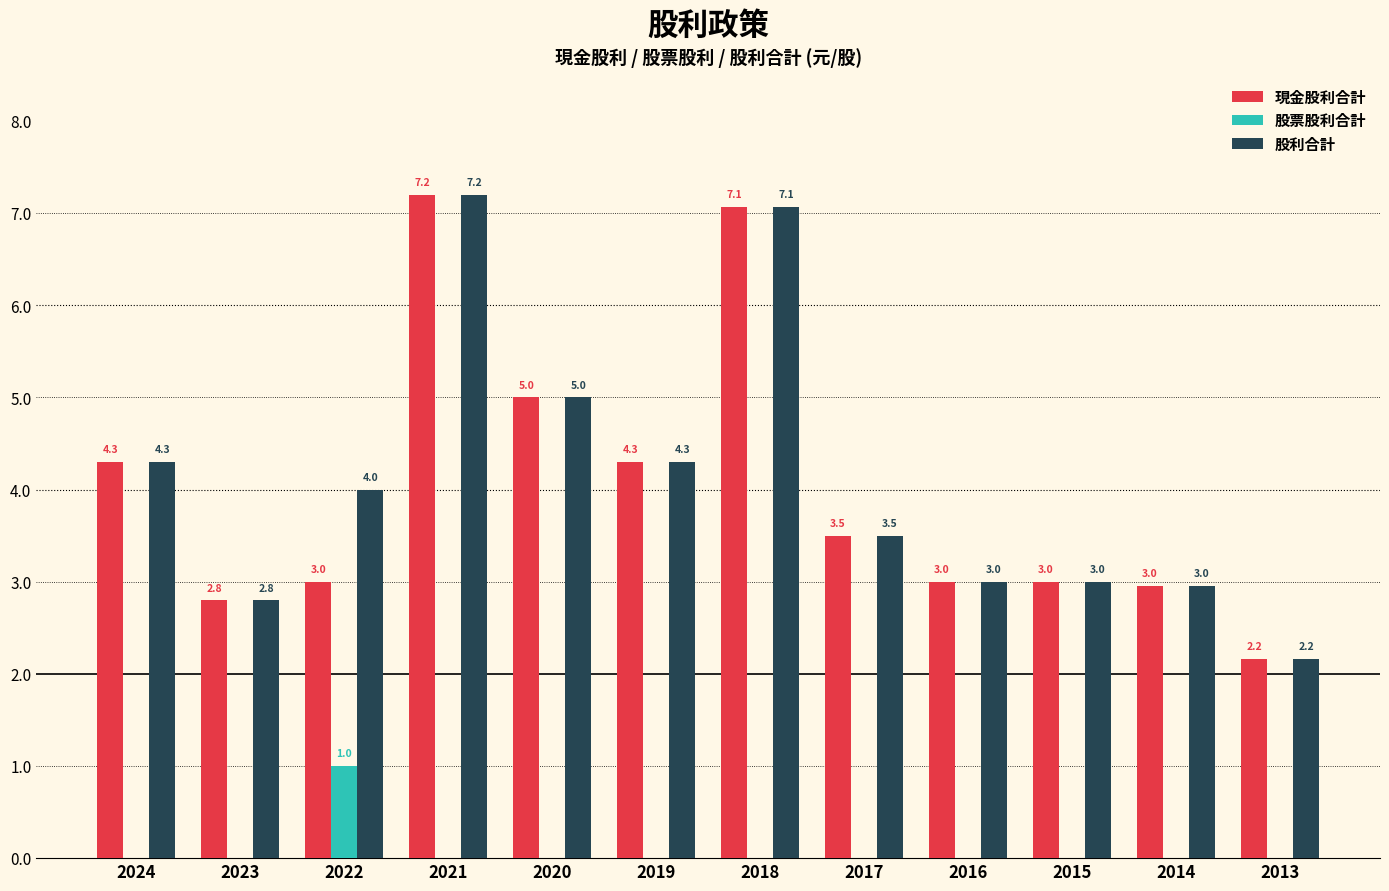

At which category does the chart reach its peak across all series?

2021